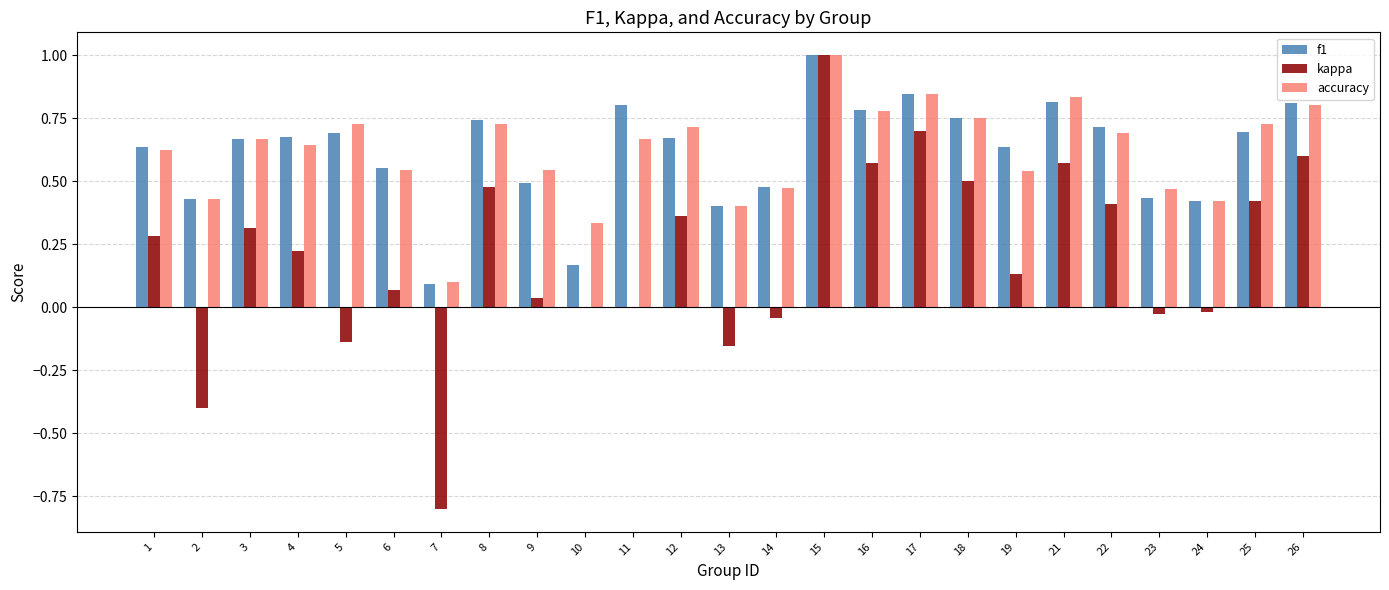

What is the greatest value displayed?

1.0